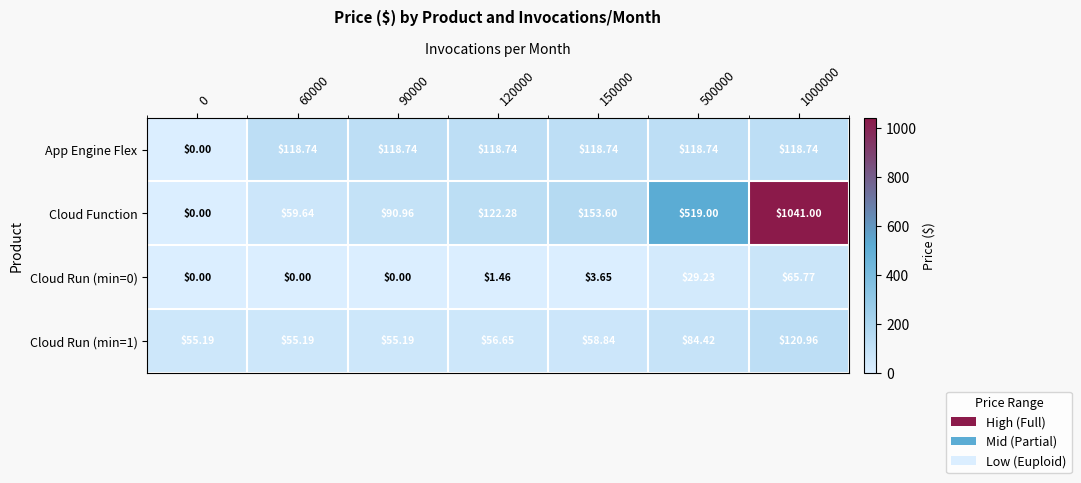

Which series has the largest range (max minus min)?

Cloud Function